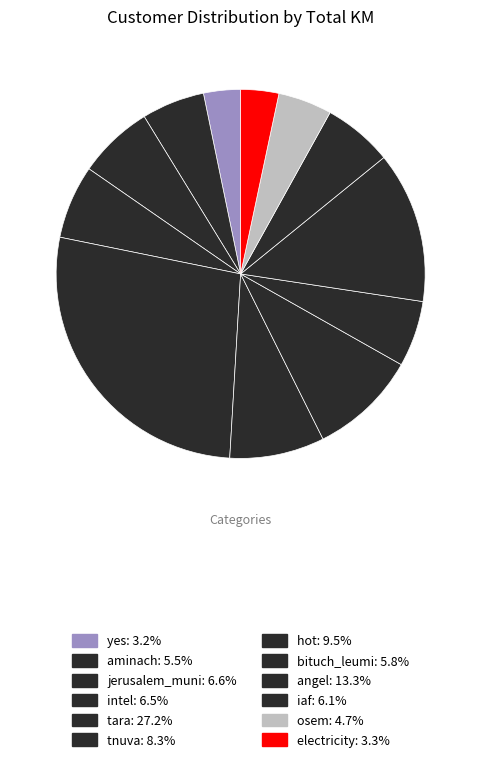

How many segments does this pie chart have?

12